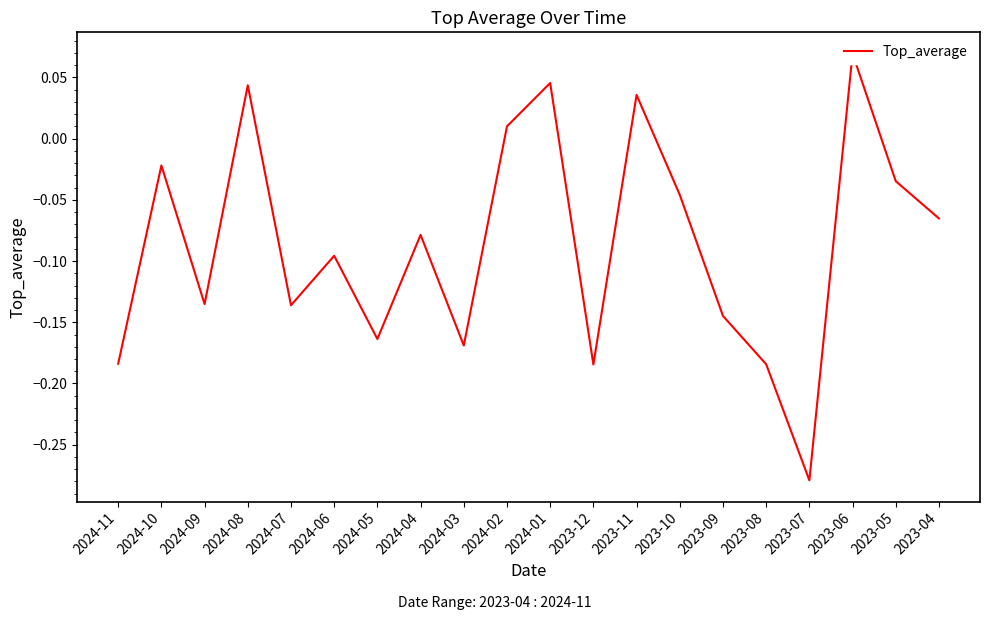

Where does the data first go above 0?

2024-08